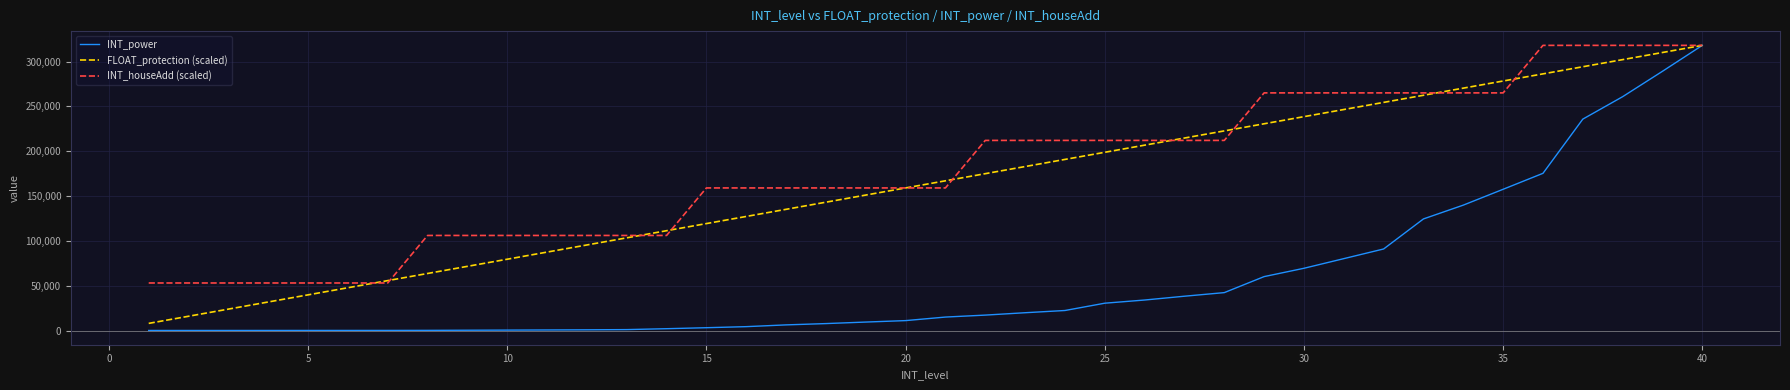

What is the highest value of the INT_houseAdd (scaled) series?

318090.0